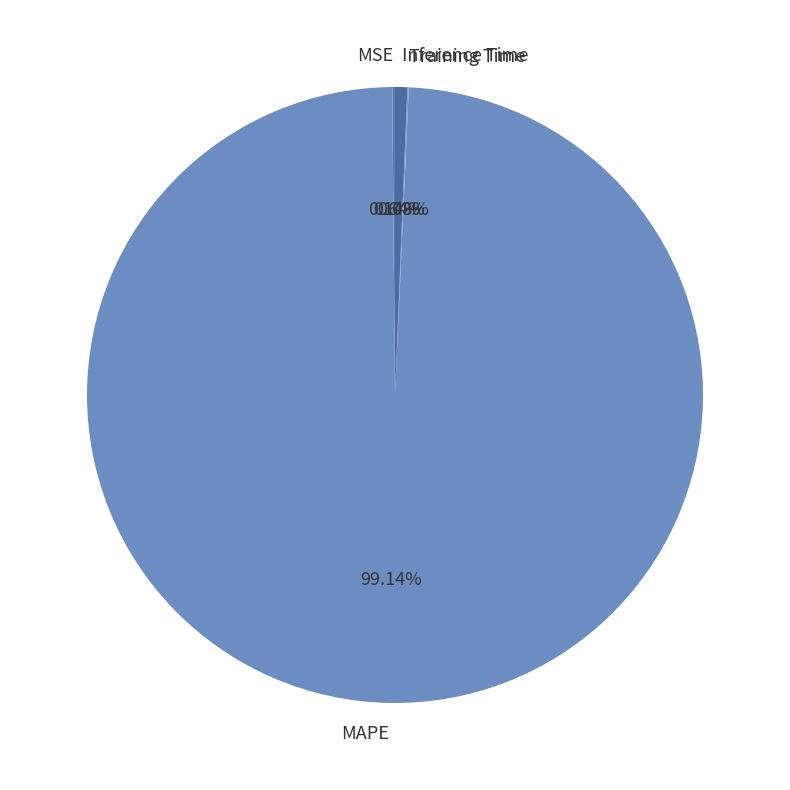

What is the largest slice in the pie chart?

MAPE